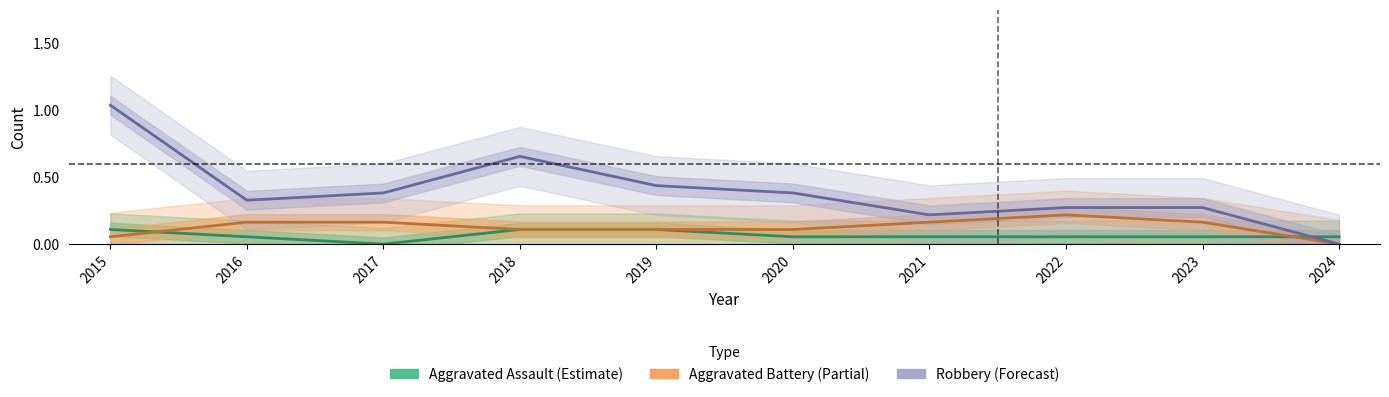

Reading left to right, extract all data points from this chart.

Aggravated Assault (Estimate): 2015=0.1	2016=0.1	2017=0.0	2018=0.1	2019=0.1	2020=0.1	2021=0.1	2022=0.1	2023=0.1	2024=0.1
Aggravated Battery (Partial): 2015=0.1	2016=0.2	2017=0.2	2018=0.1	2019=0.1	2020=0.1	2021=0.2	2022=0.2	2023=0.2	2024=0.0
Robbery (Forecast): 2015=1.0	2016=0.3	2017=0.4	2018=0.7	2019=0.4	2020=0.4	2021=0.2	2022=0.3	2023=0.3	2024=0.0